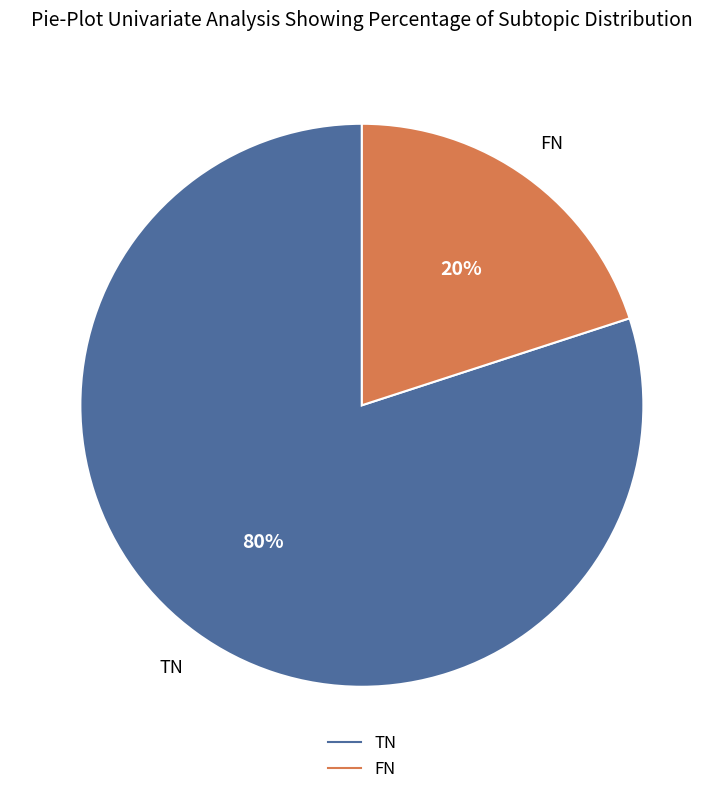

What is the majority slice?

TN